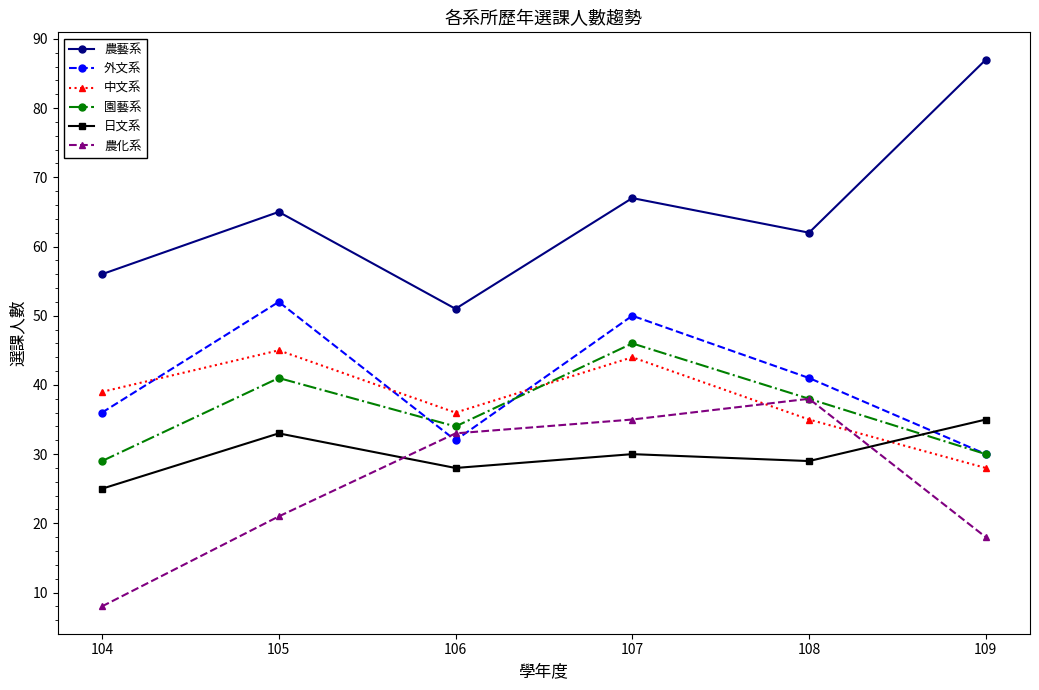

Which category has the highest value in the 園藝系 series?

107